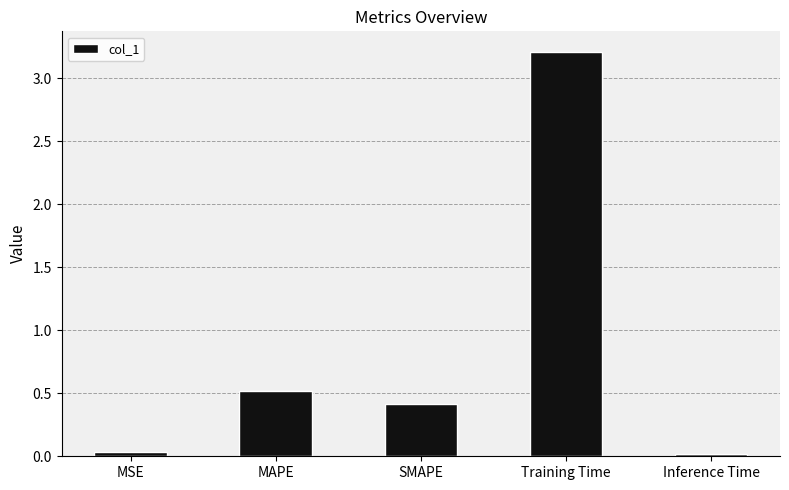

What is the average value?

0.8